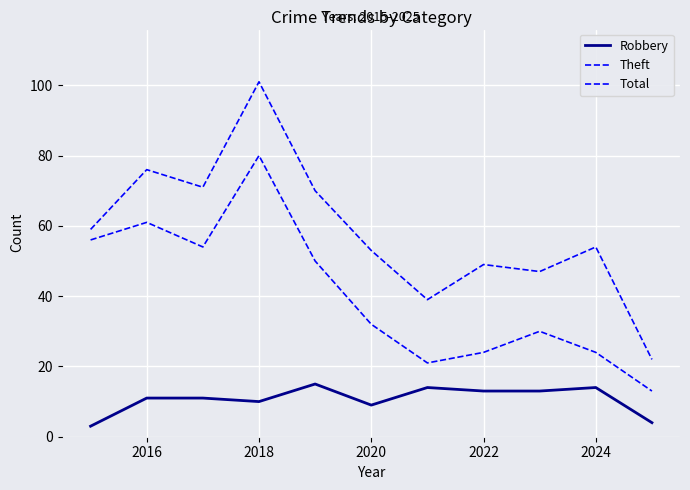

Is this an area chart (filled region under the line)?

No